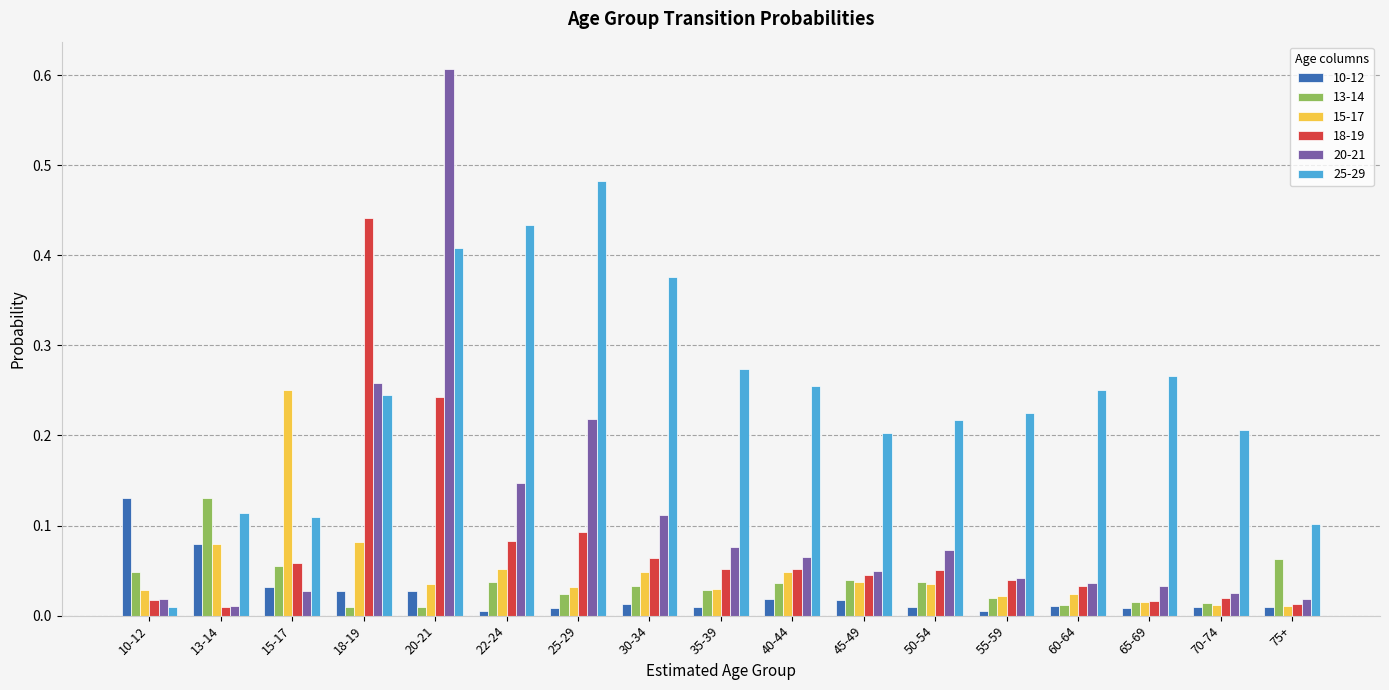

Which series has the largest range (max minus min)?

20-21